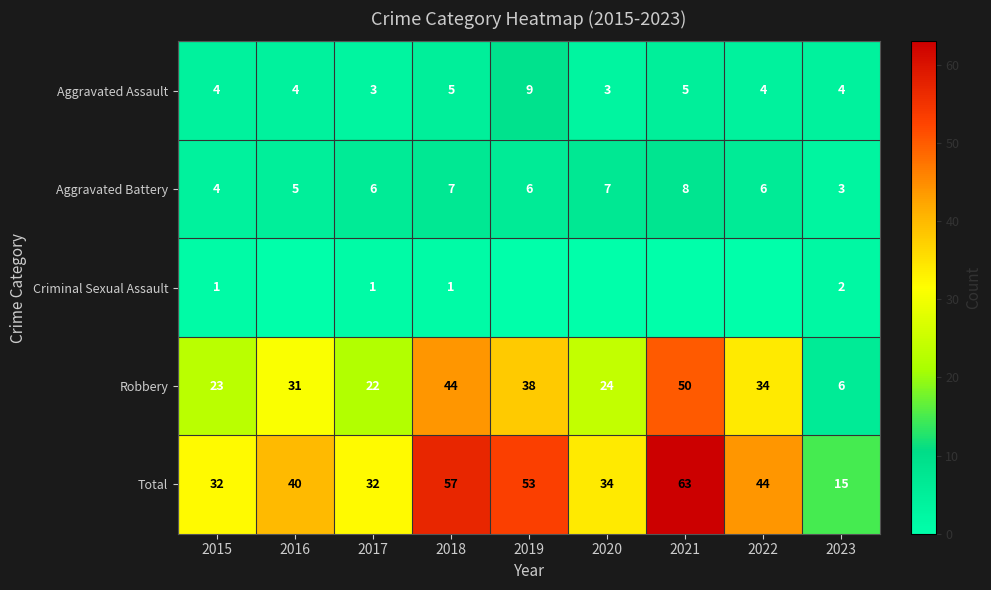

What is the approximate value of Aggravated Battery at 2016?

5